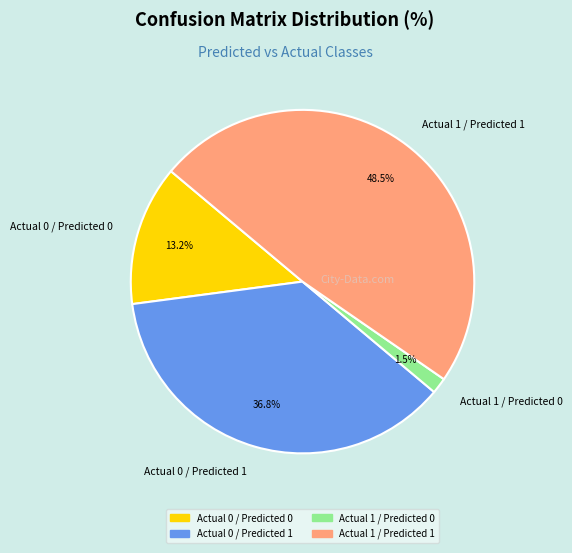

Combined, what portion of the pie is Actual 0 / Predicted 0 and Actual 1 / Predicted 1?

61.7%